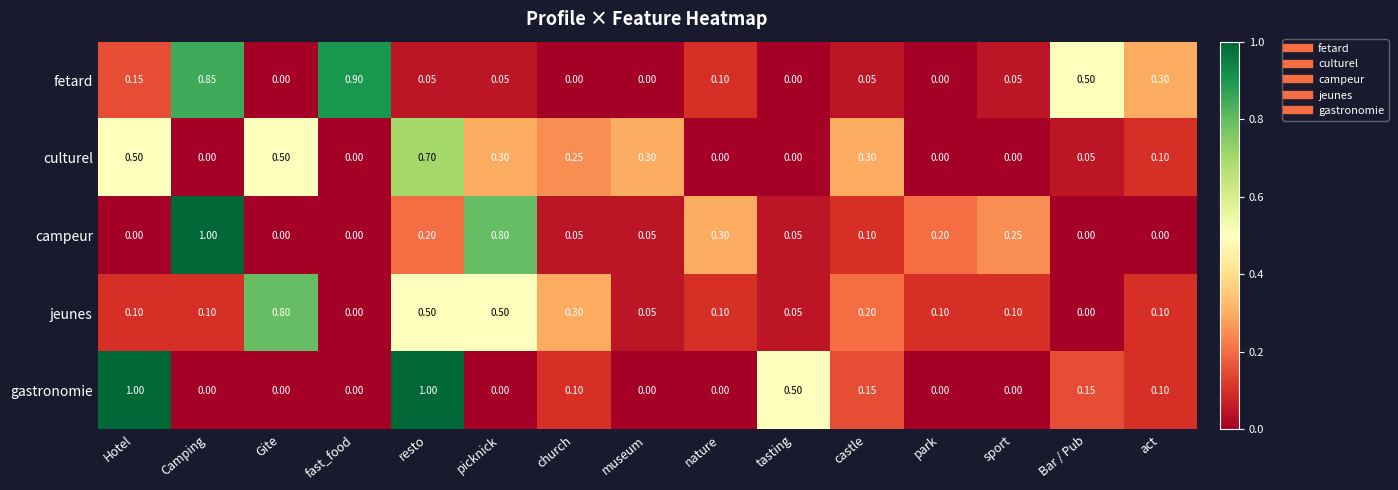

At which category is the sum across all series the highest?

resto